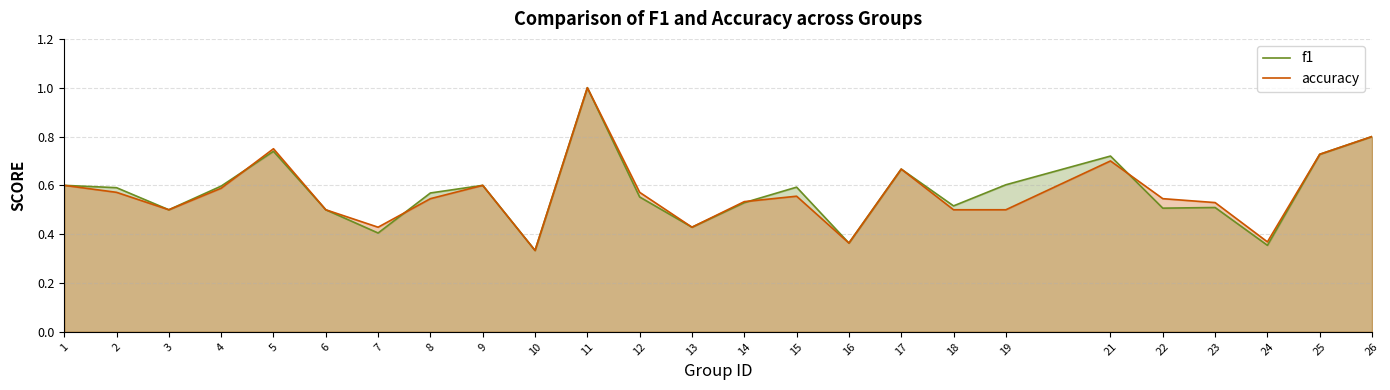

After their last crossing, which series has the higher values: f1 or accuracy?

accuracy